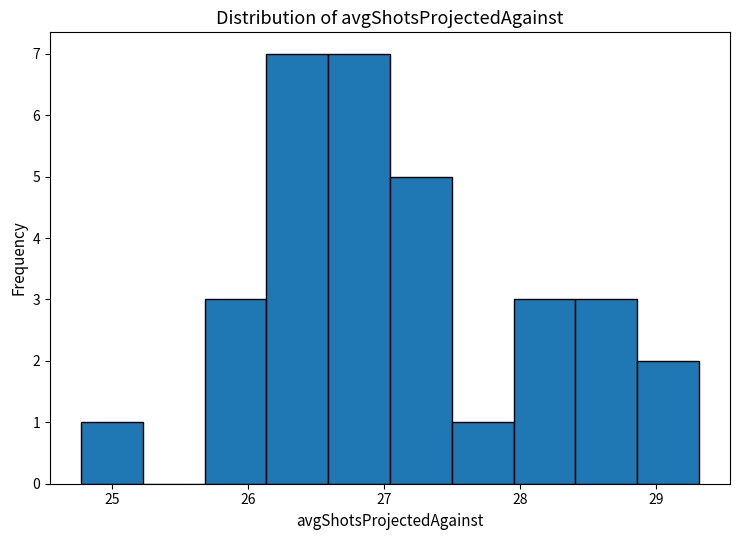

Reading left to right, list every bar in this chart as the range it spans on the x-axis followed by its height. Neither the bar edges nor the heights are printed on the chart, so give them approximately, as read against the axes.

24.8 to 25.2: 1
25.2 to 25.7: 0
25.7 to 26.1: 3
26.1 to 26.6: 7
26.6 to 27.0: 7
27.0 to 27.5: 5
27.5 to 28.0: 1
28.0 to 28.4: 3
28.4 to 28.9: 3
28.9 to 29.3: 2